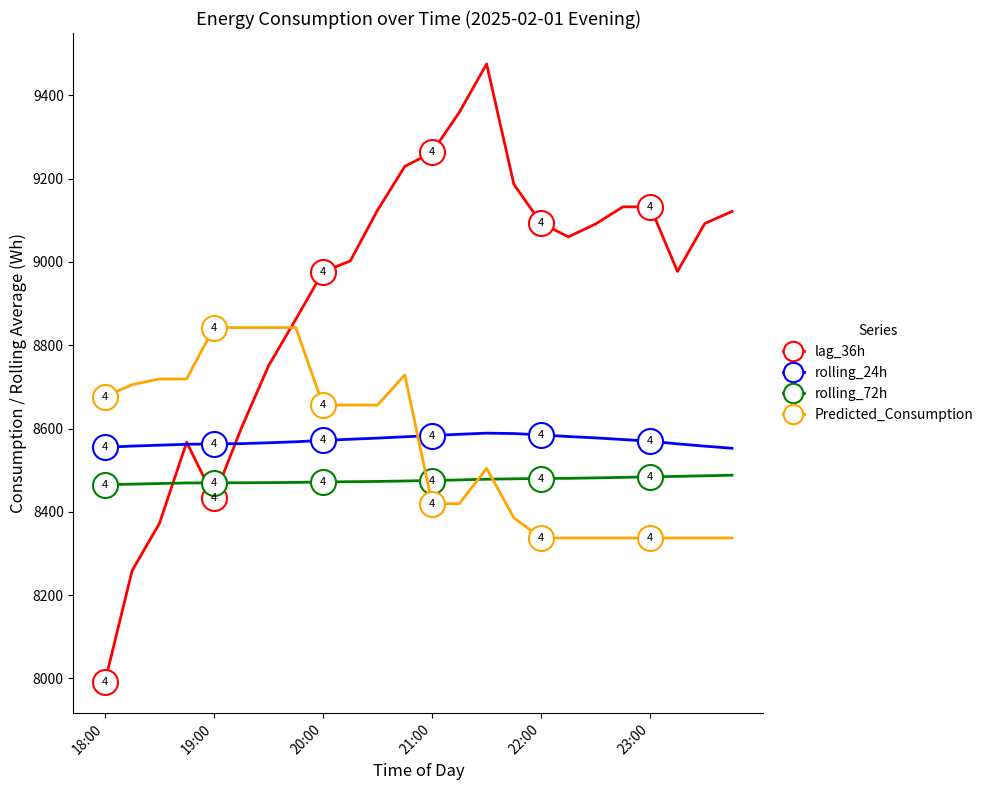

How many categories are shown in the chart?

24